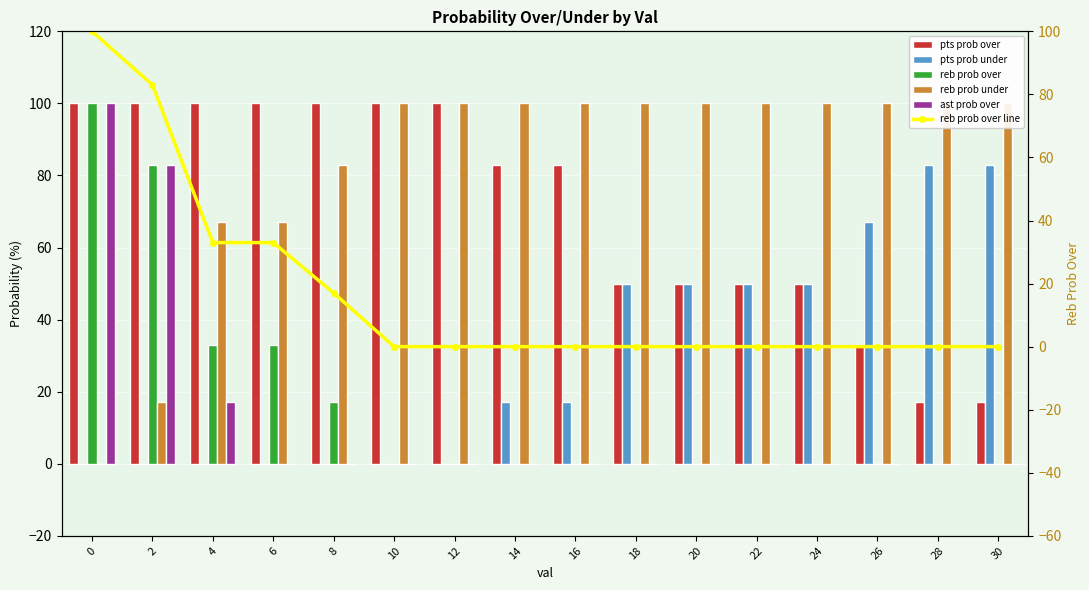

How many data points in pts prob over are less than 83?

7